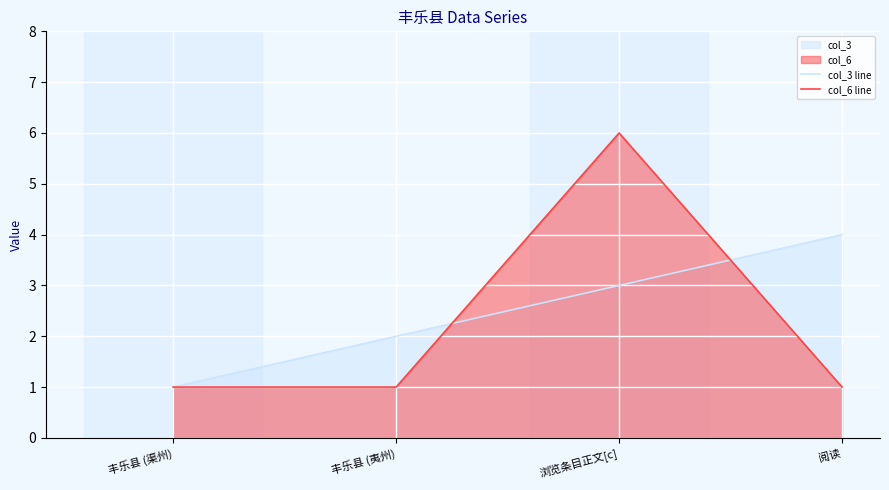

Reading right to left, transcribe all the data shown in this chart.

col_3 line: 4	3	2	1
col_6 line: 1	6	1	1